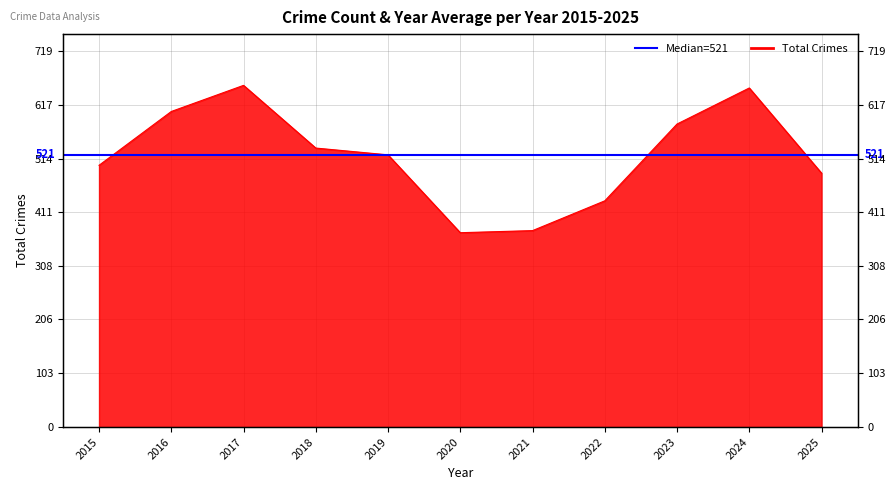

What is the change in value from 2022 to 2024?

+216